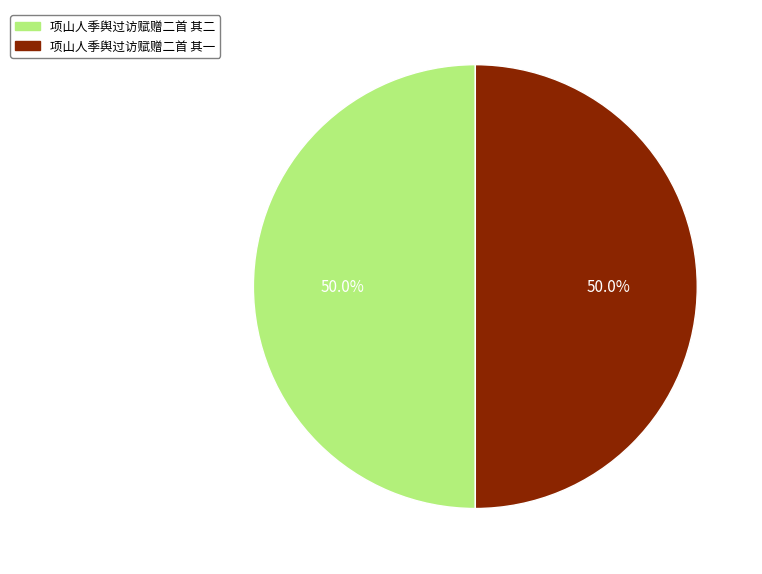

What percentage is NOT represented by 项山人季舆过访赋赠二首 其二?

50.0%